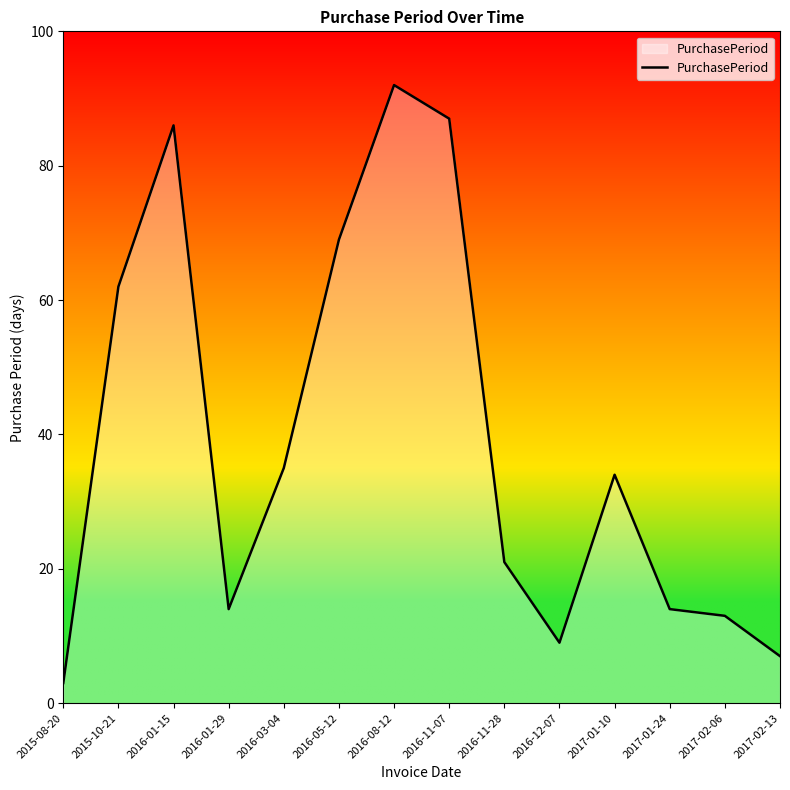

Does the chart display data point markers on the line(s)?

No